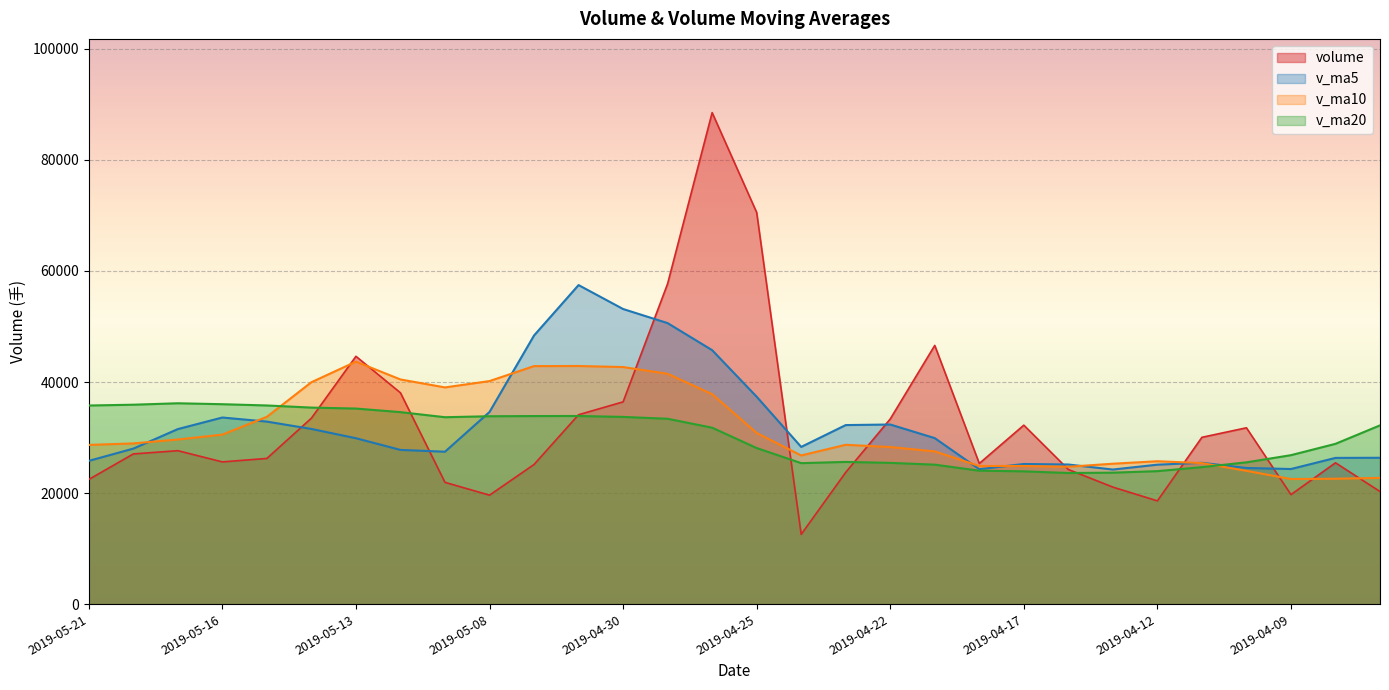

At which label does v_ma5 first exceed 29883?

2019-05-17